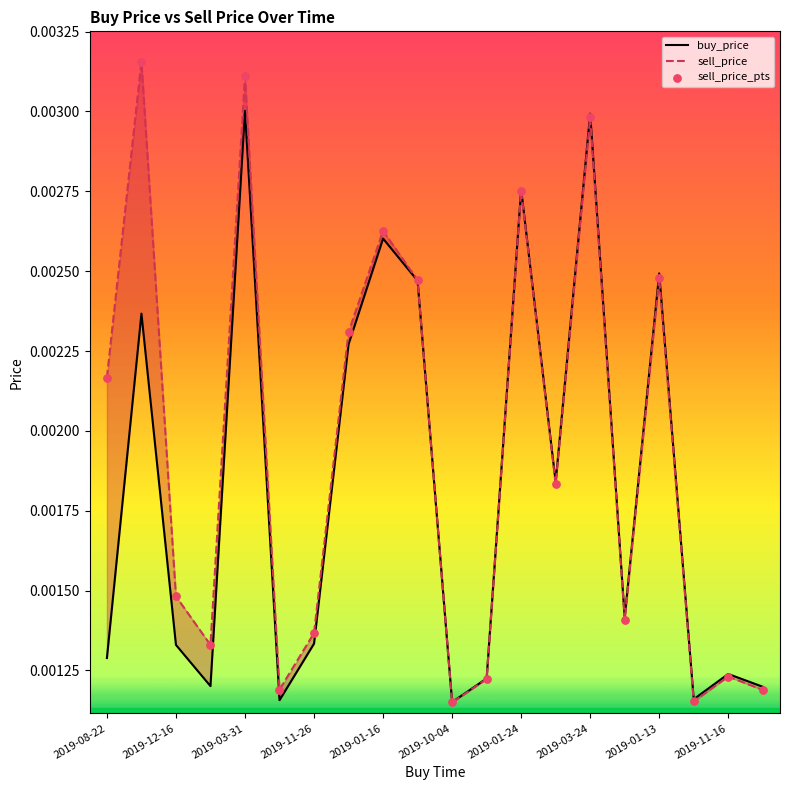

Which series contains the highest Y value?

sell_price